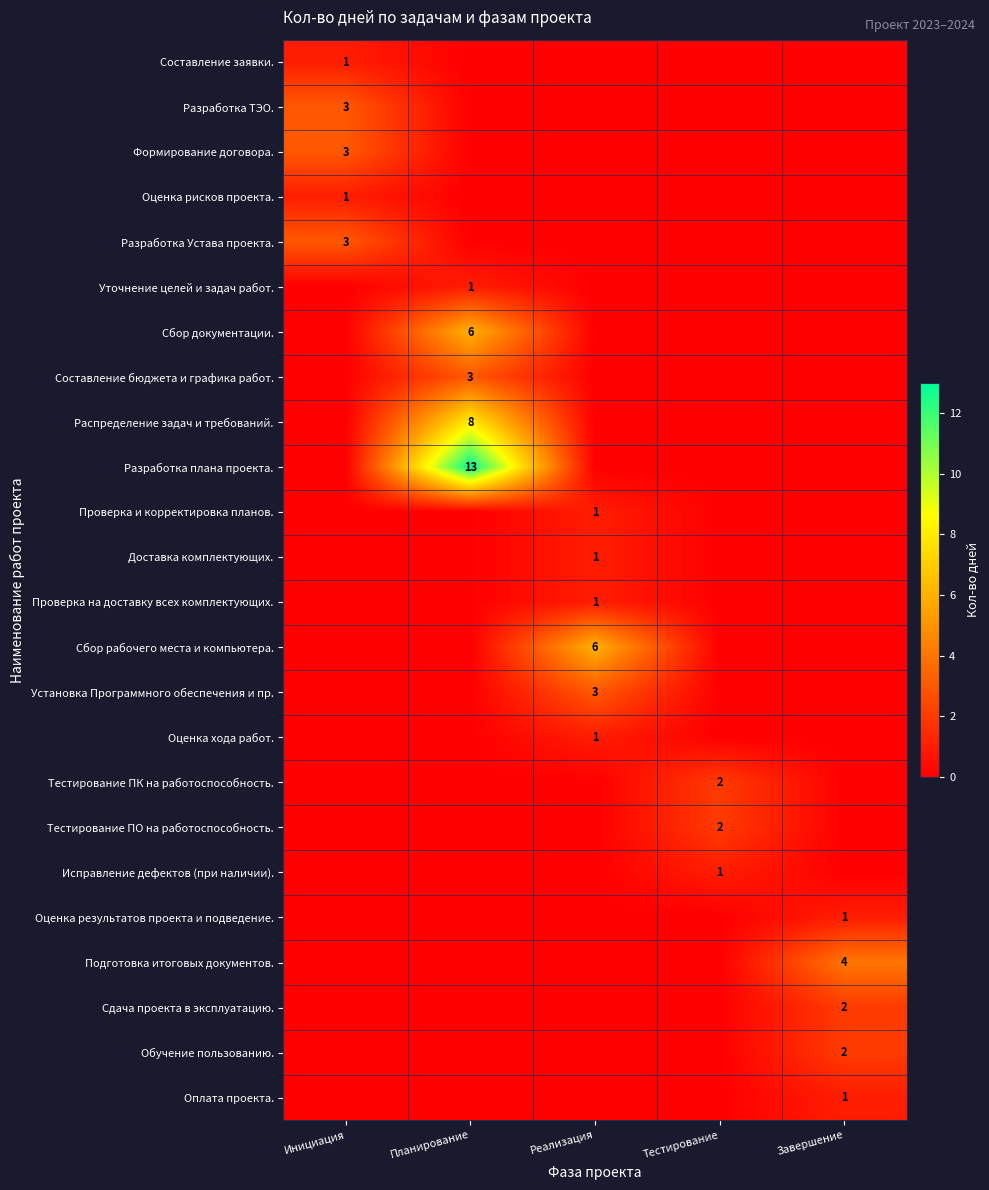

Rank the series at Реализация from lowest to highest value.

Составление заявки., Разработка ТЭО., Формирование договора., Оценка рисков проекта., Разработка Устава проекта., Уточнение целей и задач работ., Сбор документации., Составление бюджета и графика работ., Распределение задач и требований., Разработка плана проекта., Тестирование ПК на работоспособность., Тестирование ПО на работоспособность., Исправление дефектов (при наличии)., Оценка результатов проекта и подведение., Подготовка итоговых документов., Сдача проекта в эксплуатацию., Обучение пользованию., Оплата проекта., Проверка и корректировка планов., Доставка комплектующих., Проверка на доставку всех комплектующих., Оценка хода работ., Установка Программного обеспечения и пр., Сбор рабочего места и компьютера.